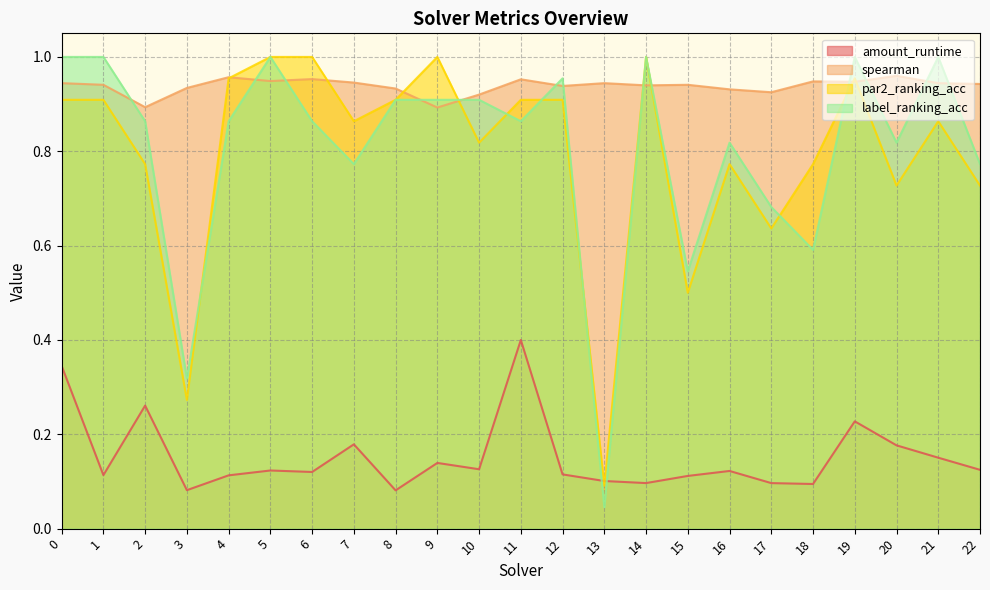

Reading right to left, what are all the values shown in this chart?

amount_runtime: 22=0.1	21=0.2	20=0.2	19=0.2	18=0.1	17=0.1	16=0.1	15=0.1	14=0.1	13=0.1	12=0.1	11=0.4	10=0.1	9=0.1	8=0.1	7=0.2	6=0.1	5=0.1	4=0.1	3=0.1	2=0.3	1=0.1	0=0.3
spearman: 22=0.9	21=0.9	20=1.0	19=0.9	18=0.9	17=0.9	16=0.9	15=0.9	14=0.9	13=0.9	12=0.9	11=1.0	10=0.9	9=0.9	8=0.9	7=0.9	6=1.0	5=0.9	4=1.0	3=0.9	2=0.9	1=0.9	0=0.9
par2_ranking_acc: 22=0.7	21=0.9	20=0.7	19=1.0	18=0.8	17=0.6	16=0.8	15=0.5	14=1.0	13=0.1	12=0.9	11=0.9	10=0.8	9=1.0	8=0.9	7=0.9	6=1.0	5=1.0	4=1.0	3=0.3	2=0.8	1=0.9	0=0.9
label_ranking_acc: 22=0.8	21=1.0	20=0.8	19=1.0	18=0.6	17=0.7	16=0.8	15=0.5	14=1.0	13=0.0	12=1.0	11=0.9	10=0.9	9=0.9	8=0.9	7=0.8	6=0.9	5=1.0	4=0.9	3=0.3	2=0.9	1=1.0	0=1.0